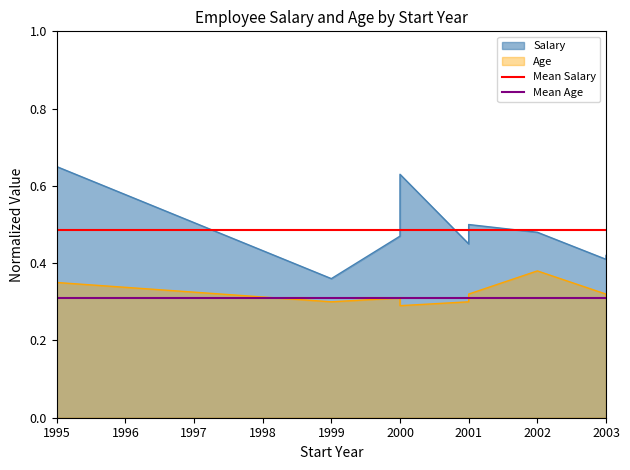

What is the lowest value of the Mean Salary series?

0.5